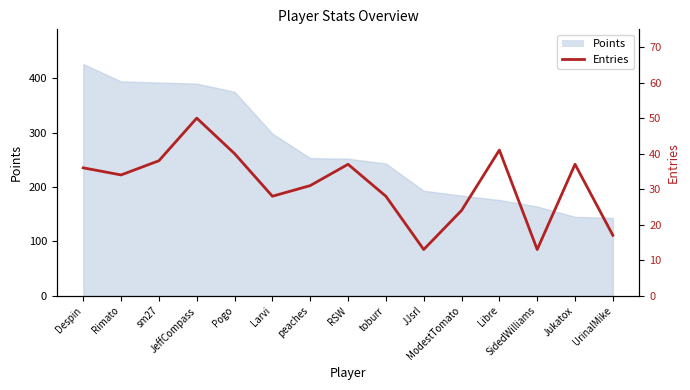

Reading left to right, what are all the values shown in this chart?

36	34	38	50	40	28	31	37	28	13	24	41	13	37	17